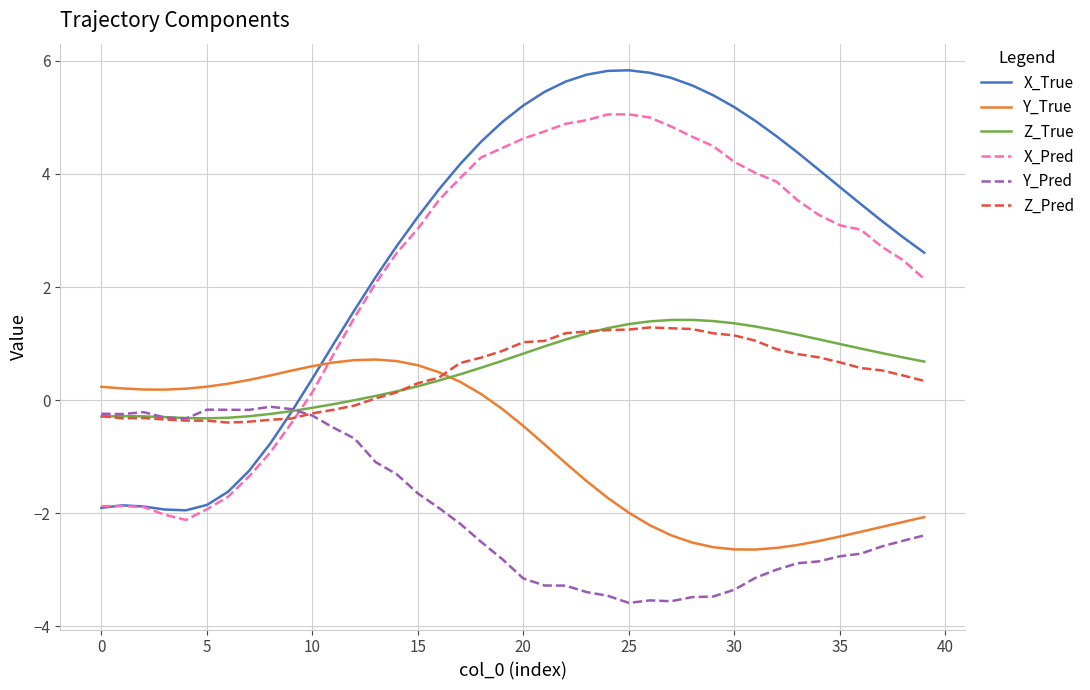

True or false: X_True and Z_Pred intersect in this chart.

True